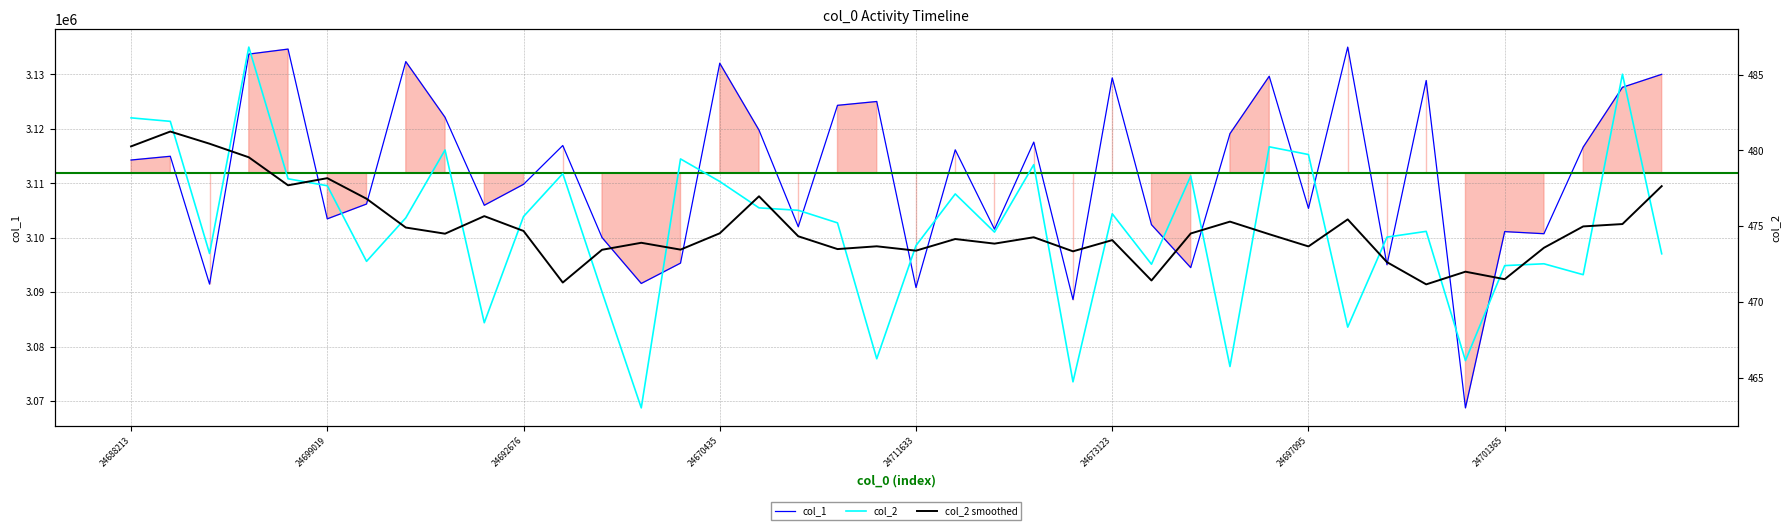

What is the approximate value of col_1 at 24696295?

3106202.0